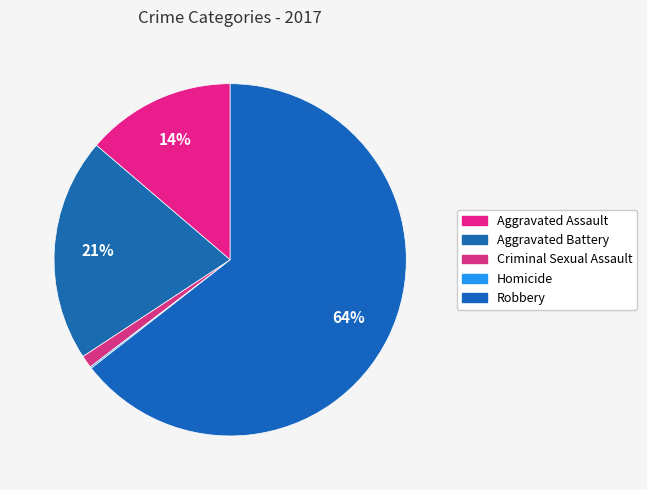

The Aggravated Battery slice represents 28% of the pie. True or false?

False